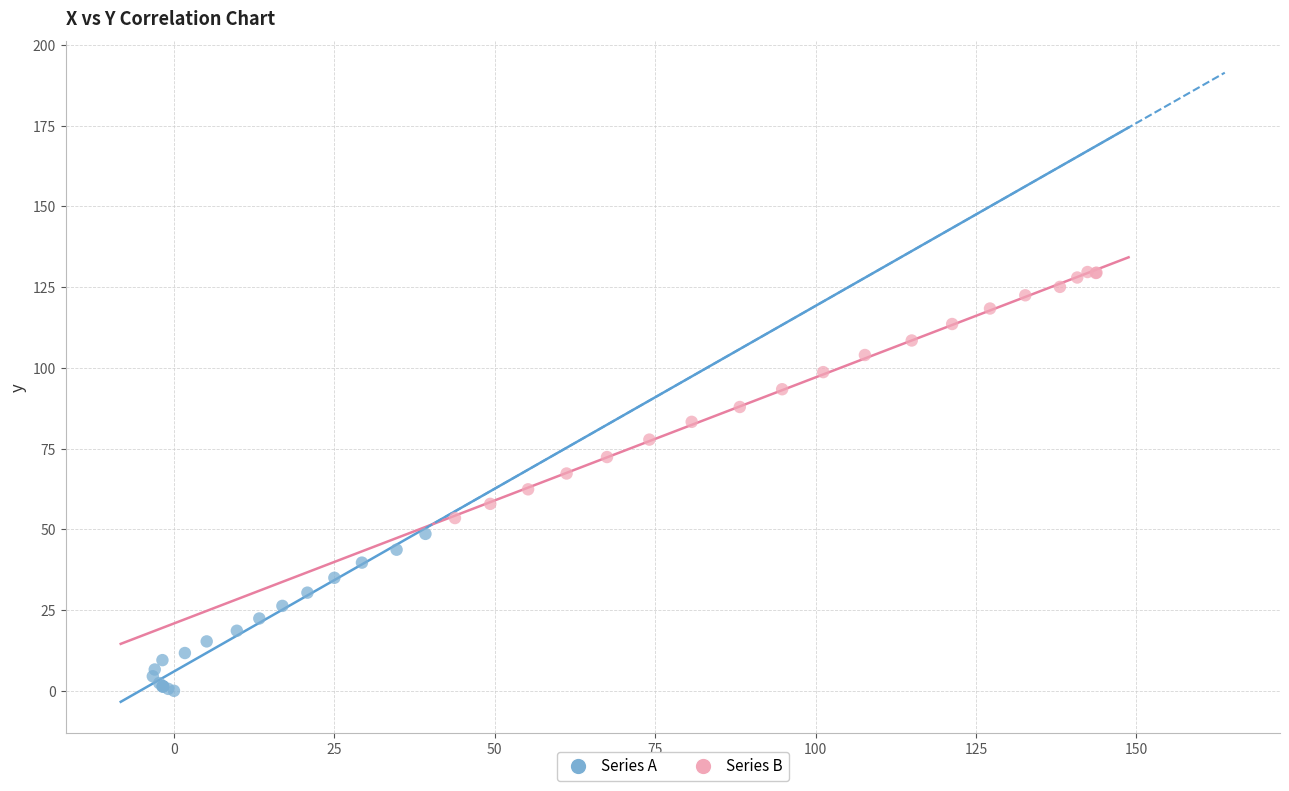

What are all the series names shown in the legend?

Series A, Series B